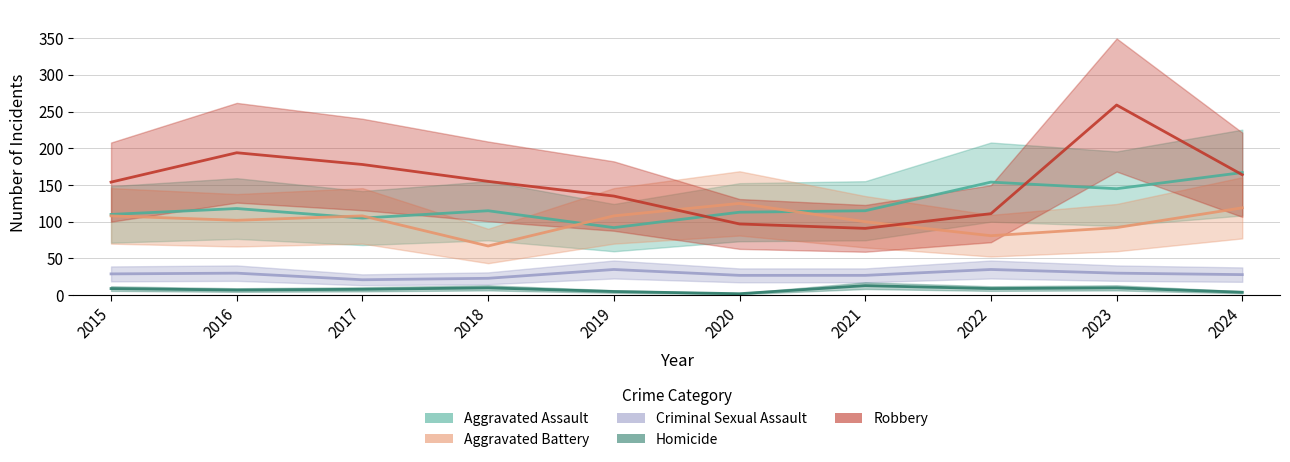

True or false: Homicide and Aggravated Battery intersect in this chart.

False